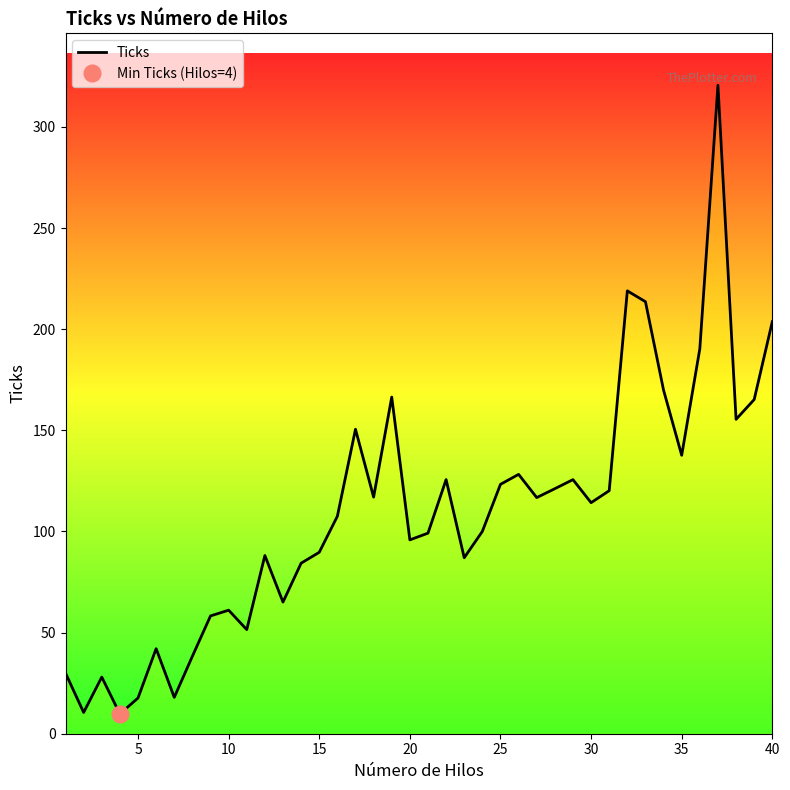

How many interior local peaks (higher than both neighbors) does the data have?

11